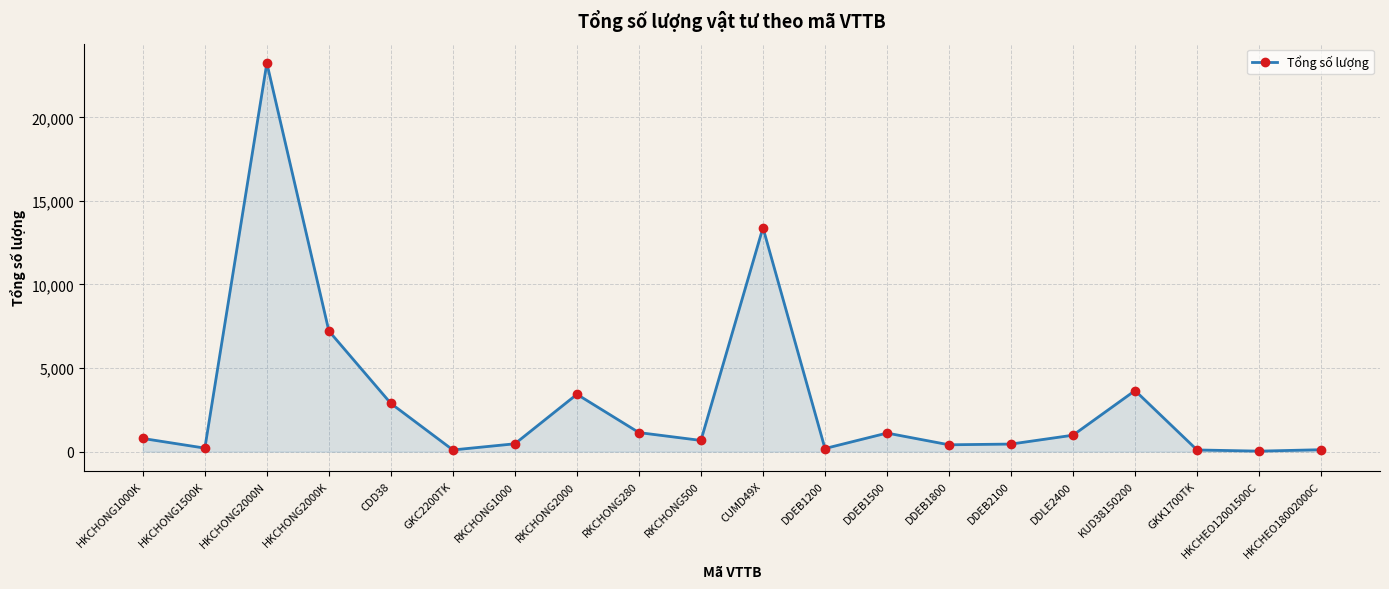

What is the maximum value shown in the chart?

23247